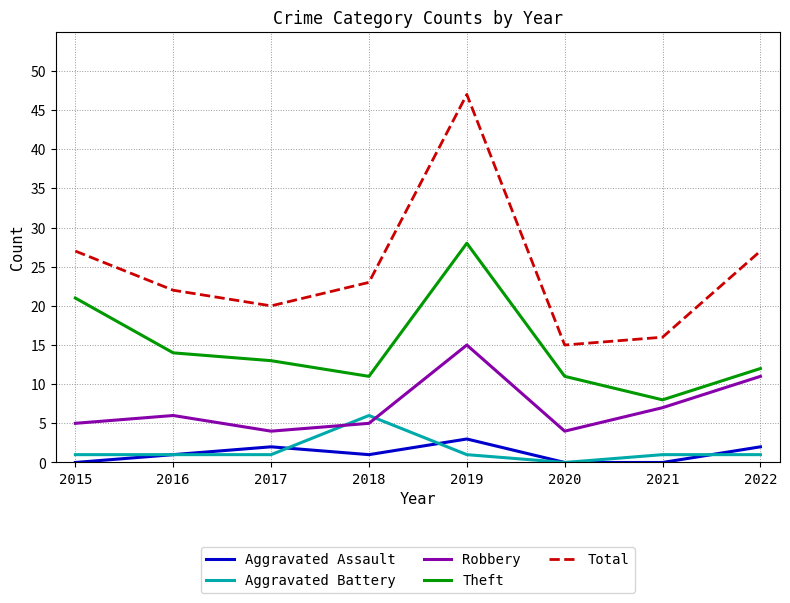

Rank the series by their maximum value, from lowest to highest.

Aggravated Assault, Aggravated Battery, Robbery, Theft, Total